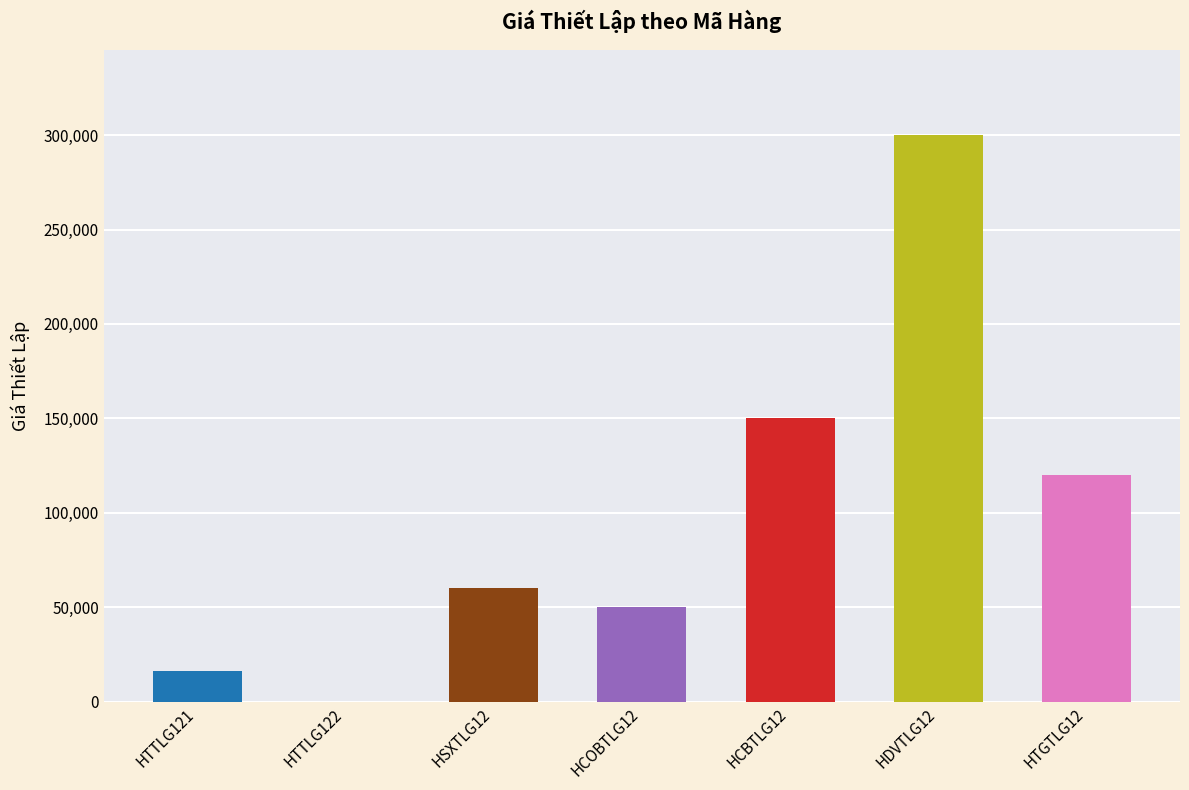

What is the maximum value shown in the chart?

300000